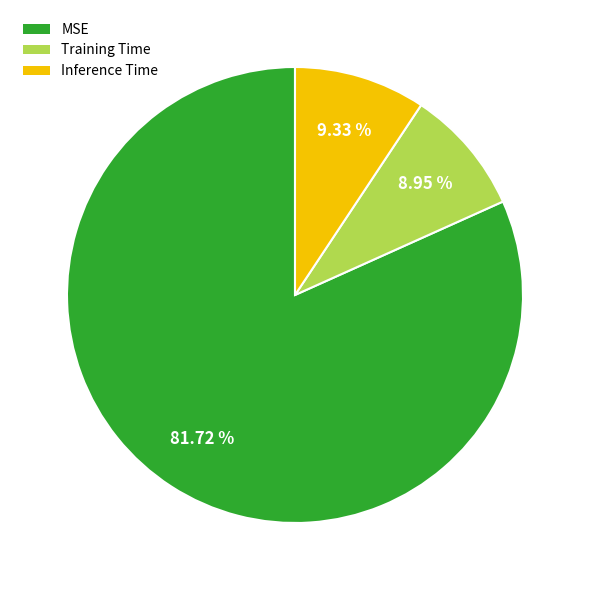

Do Training Time and Inference Time together represent more than half of the pie?

No